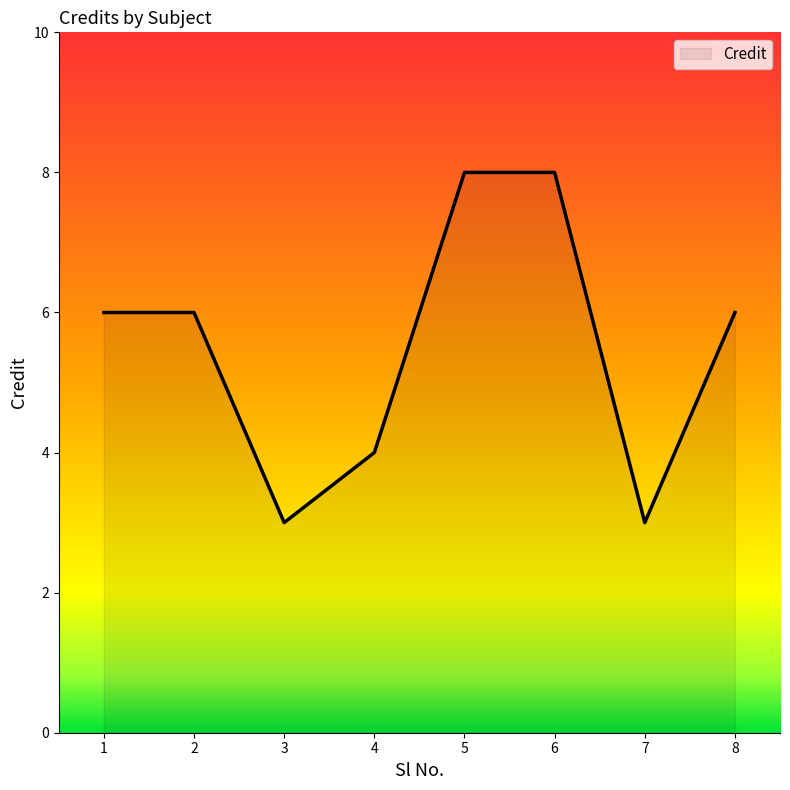

Where is the first local minimum?

3